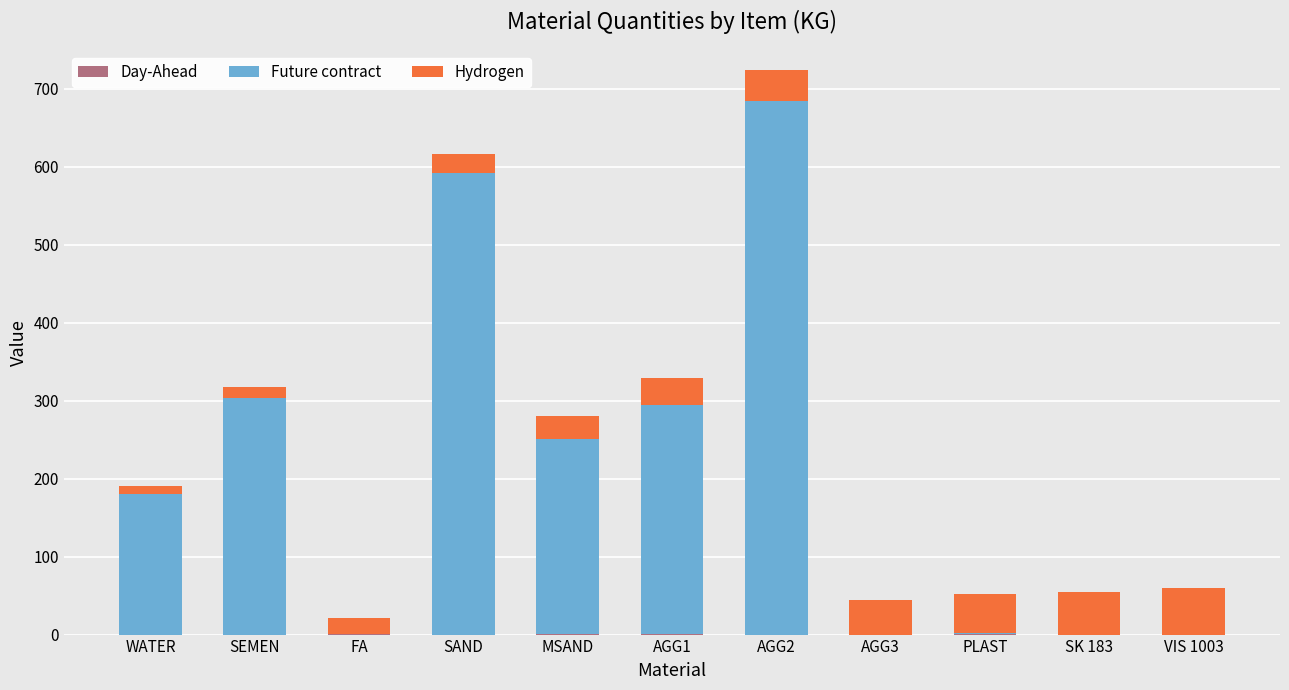

What is the total value across all series at SEMEN?

318.0